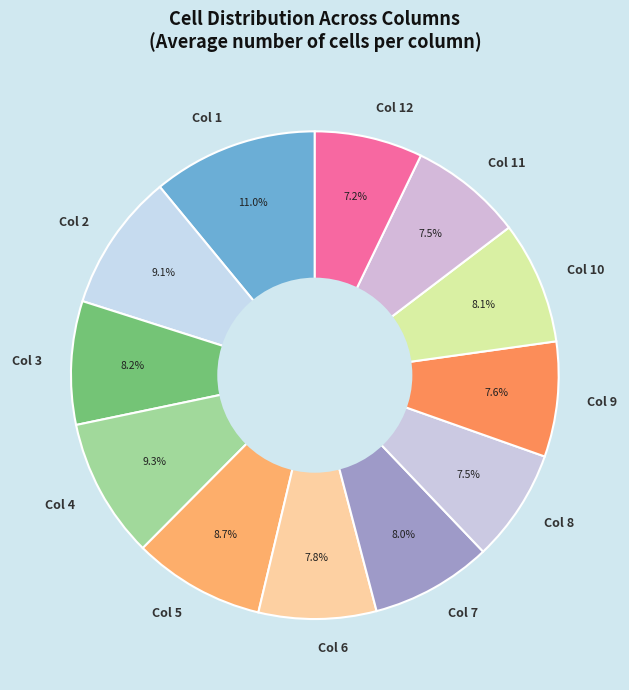

How many slices are in this pie chart?

12